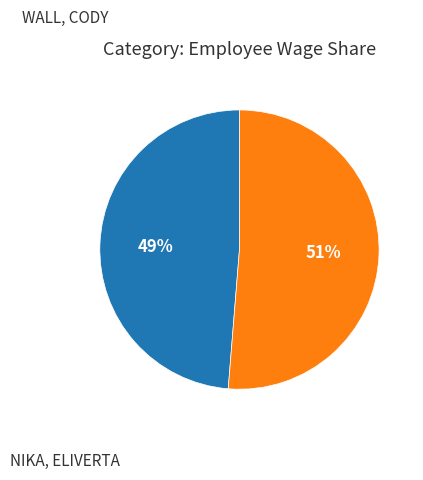

How many slices are in this pie chart?

2